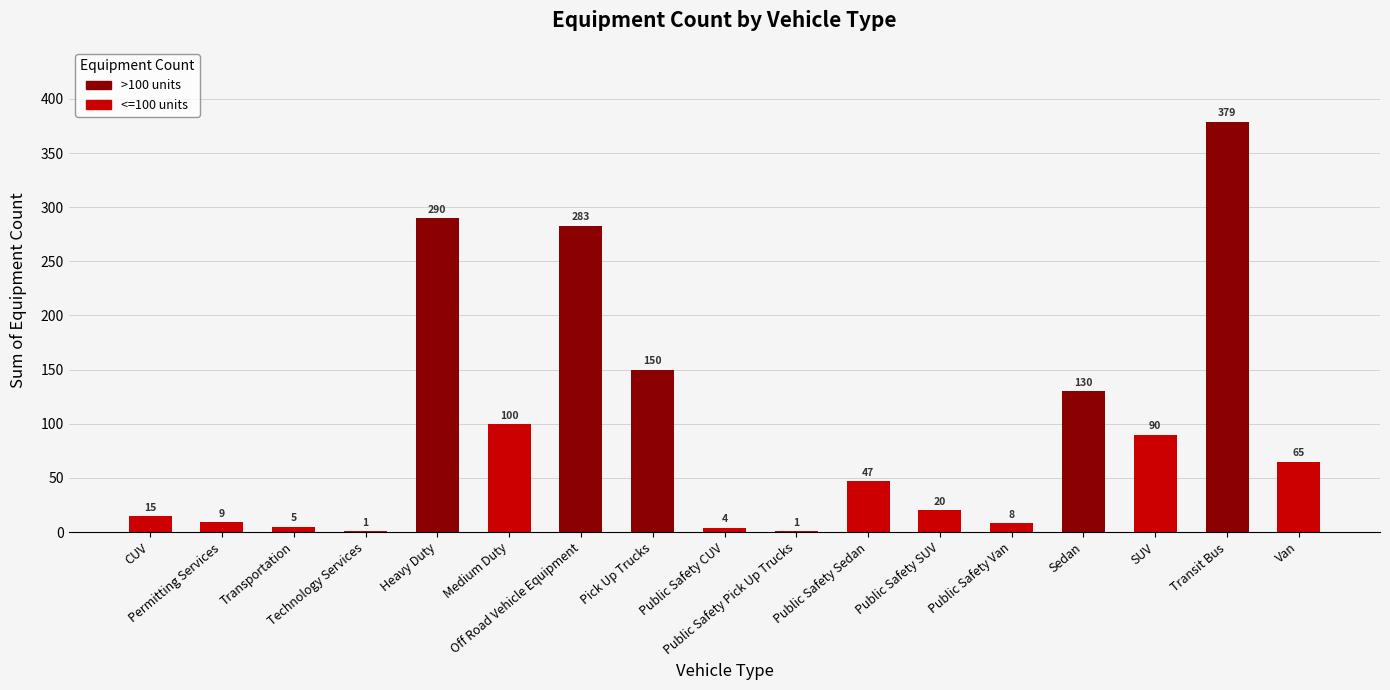

Approximately how many times larger is the value at SUV compared to Sedan?

0.7